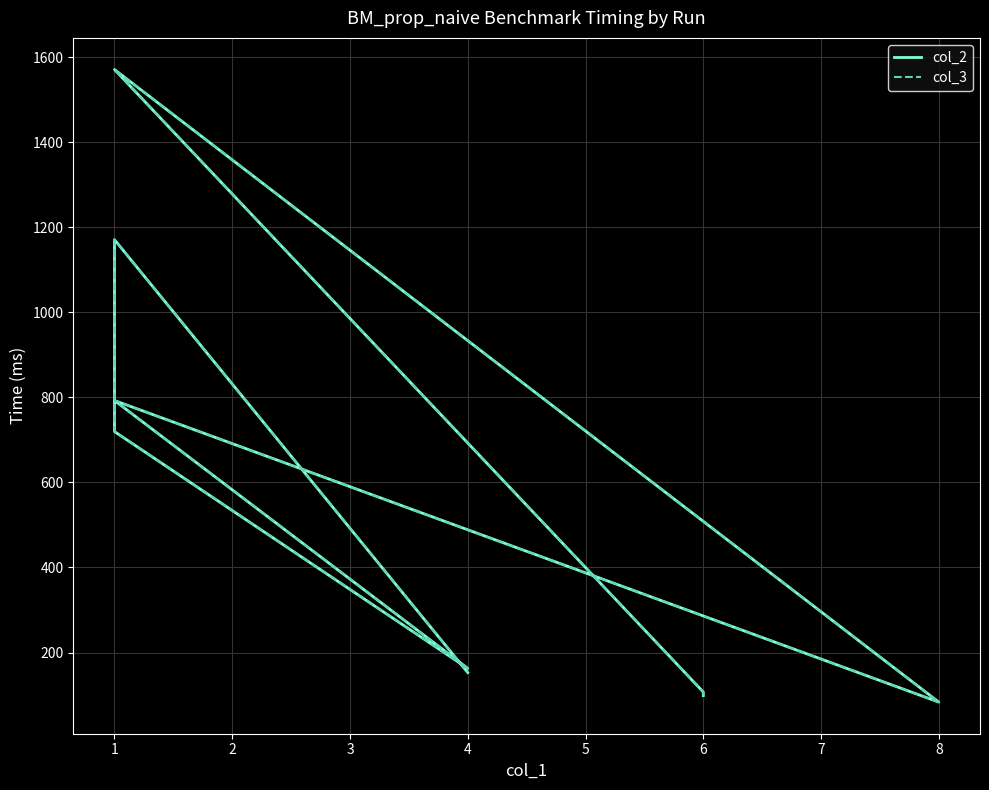

How many data points in col_3 are above 162?

5